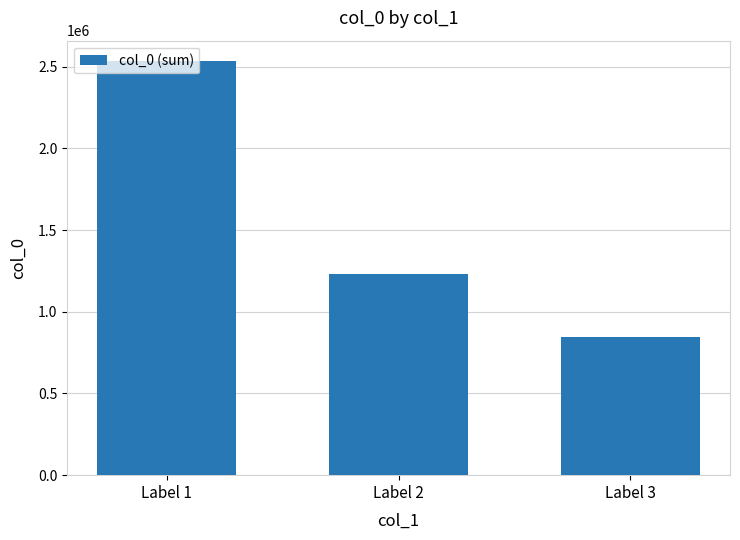

Which has a higher value, Label 2 or Label 3?

Label 2